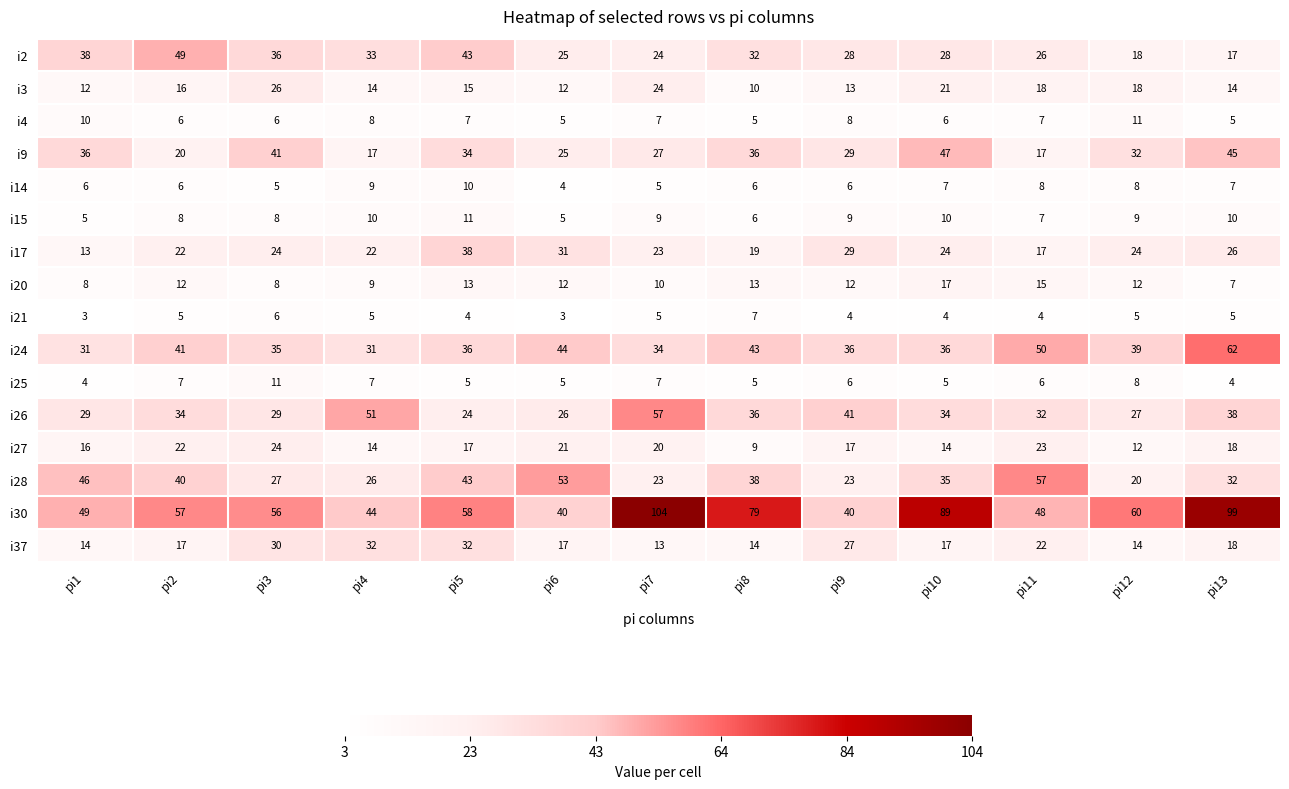

True or false: i14 has a value of 9 at pi4.

True